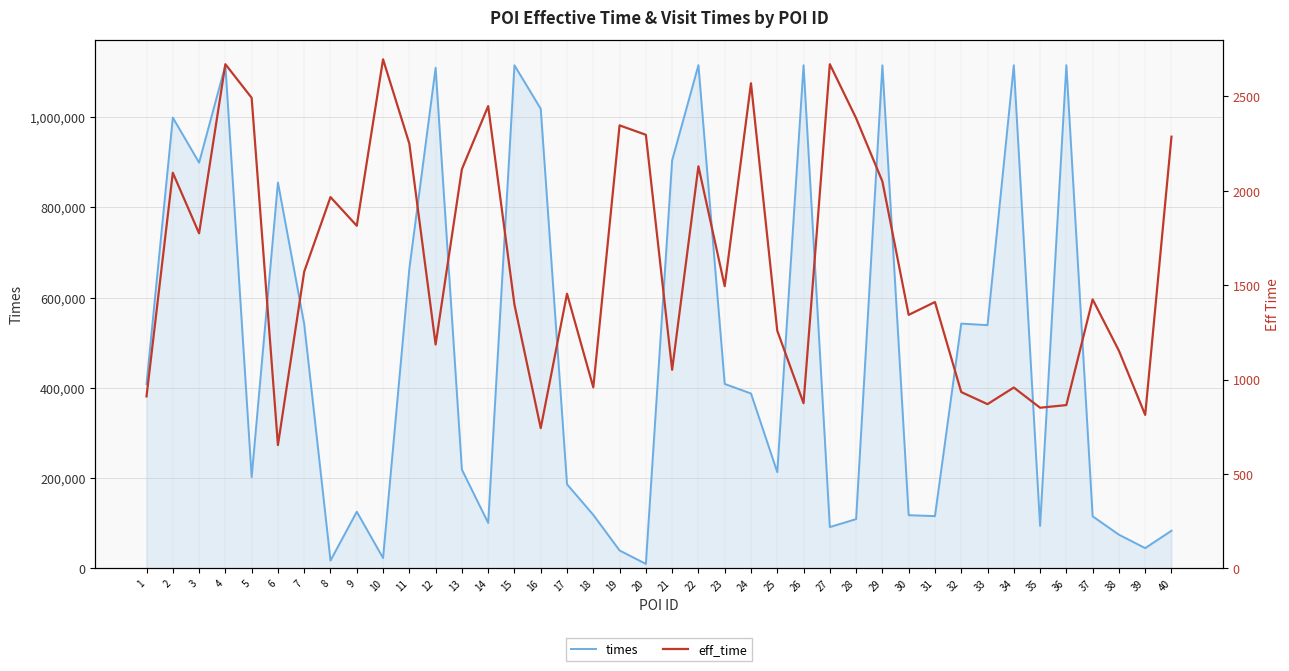

How many data points in eff_time are above 1495?

19